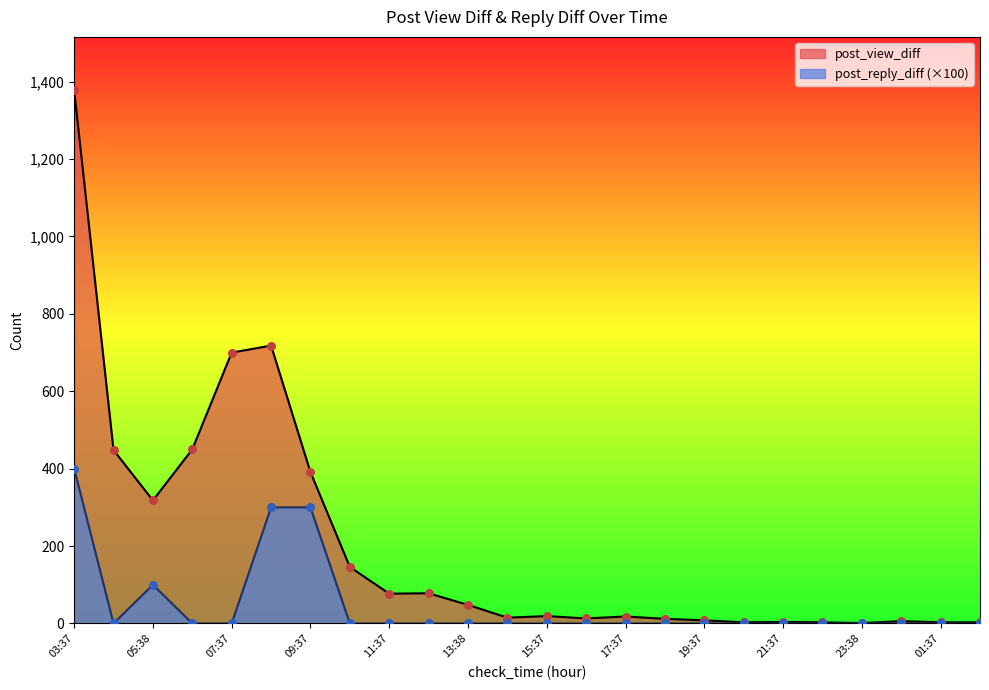

Is the value of post_view_diff at 08:38 greater than the value of post_reply_diff at 09:37?

Yes